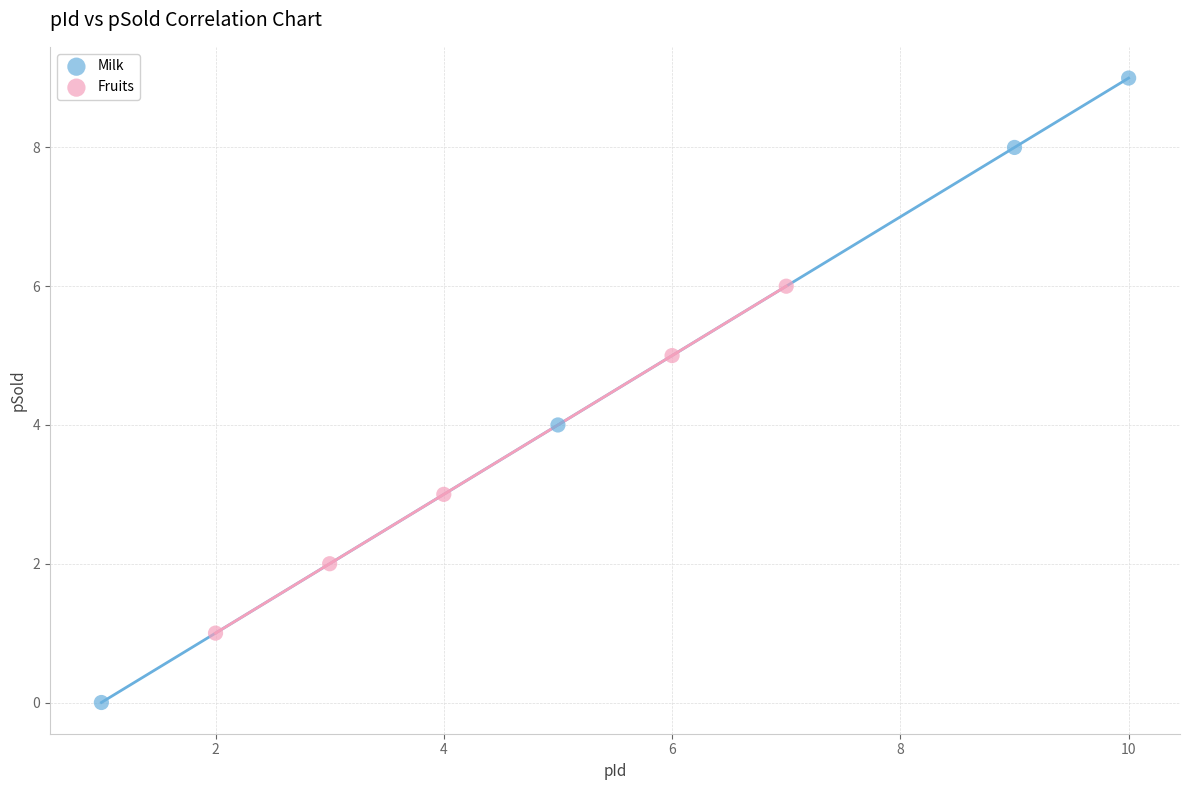

Which series reaches the maximum Y coordinate?

Milk